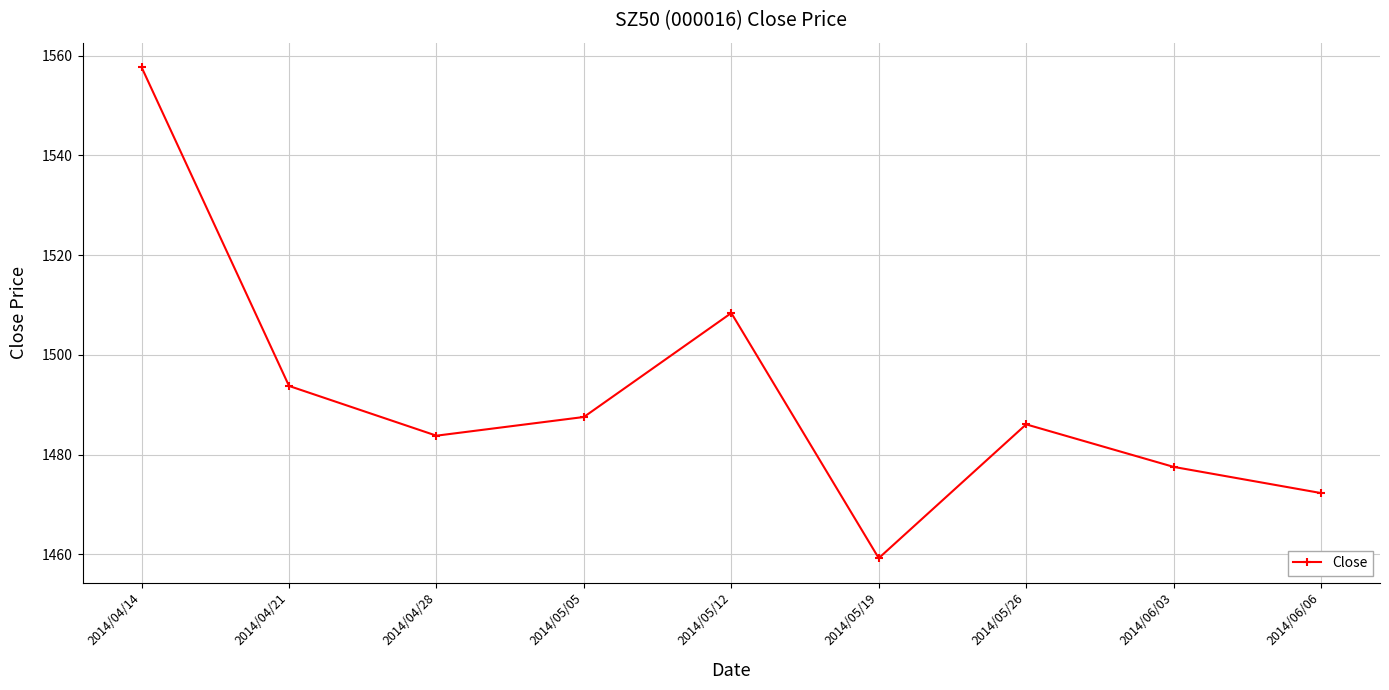

What is the change in value from 2014/05/26 to 2014/06/03?

-8.5